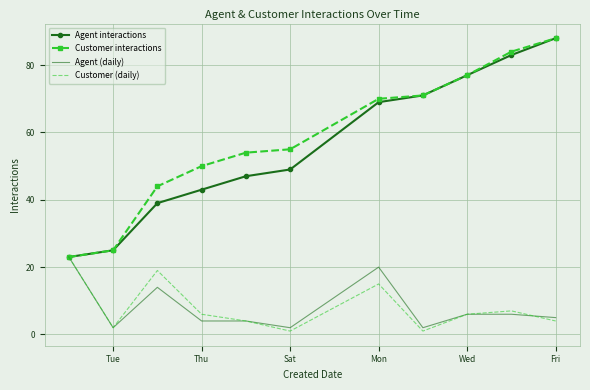

Reading right to left, what are all the values shown in this chart?

Agent interactions: 88	83	77	71	69	49	47	43	39	25	23
Customer interactions: 88	84	77	71	70	55	54	50	44	25	23
Agent (daily): 5	6	6	2	20	2	4	4	14	2	23
Customer (daily): 4	7	6	1	15	1	4	6	19	2	23